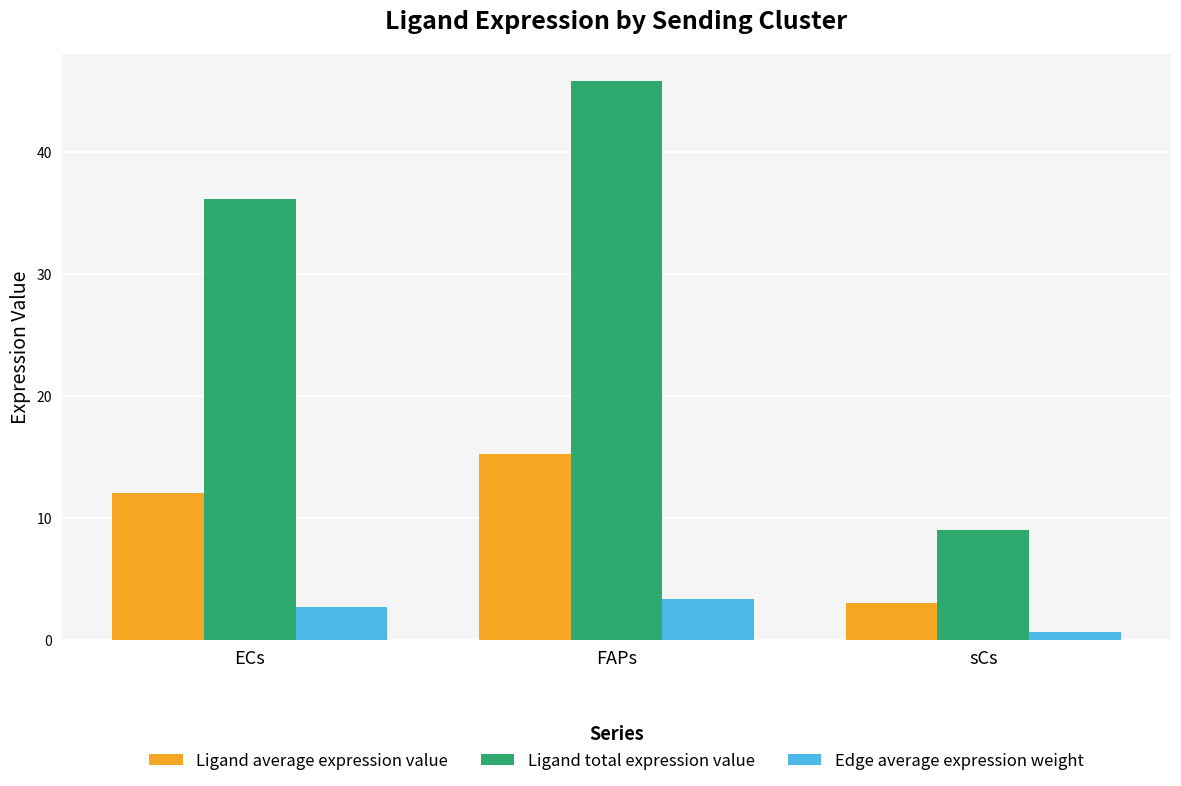

What is the difference between the highest and lowest values at sCs?

8.3